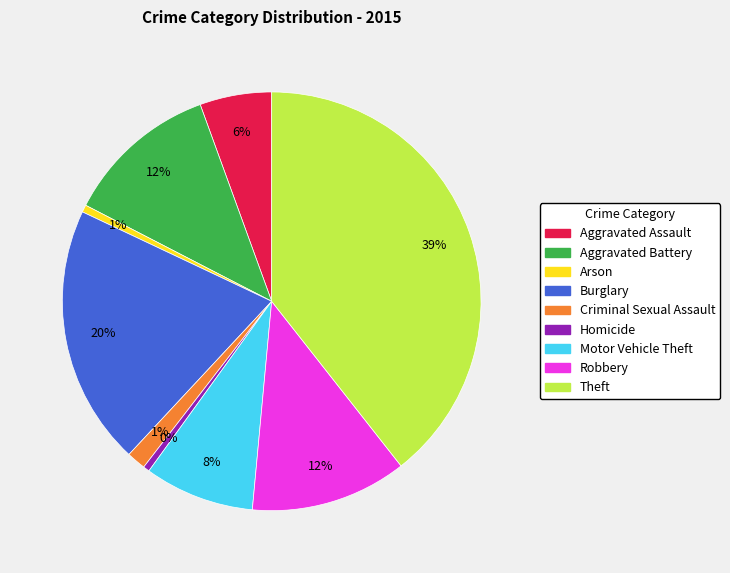

Count the number of slices in the pie.

9